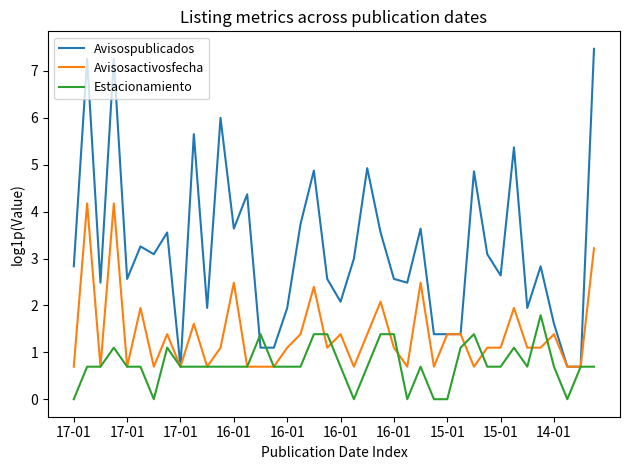

Rank the series by their average value, from lowest to highest.

Estacionamiento, Avisosactivosfecha, Avisospublicados